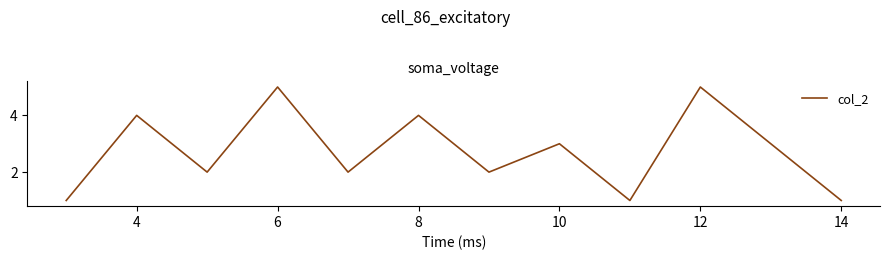

How many lines are shown in the chart?

1